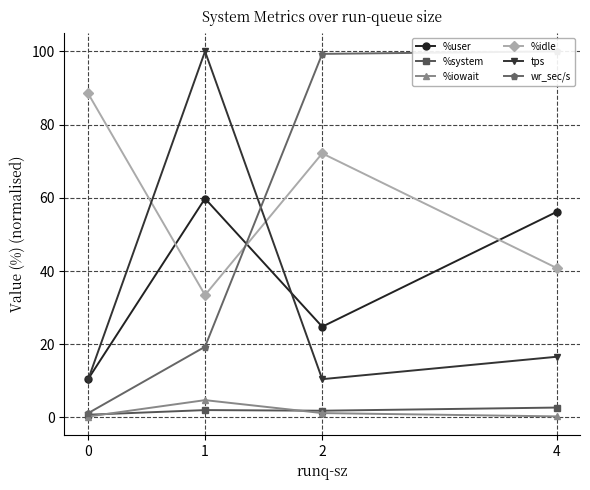

Is this an area chart (filled region under the line)?

No